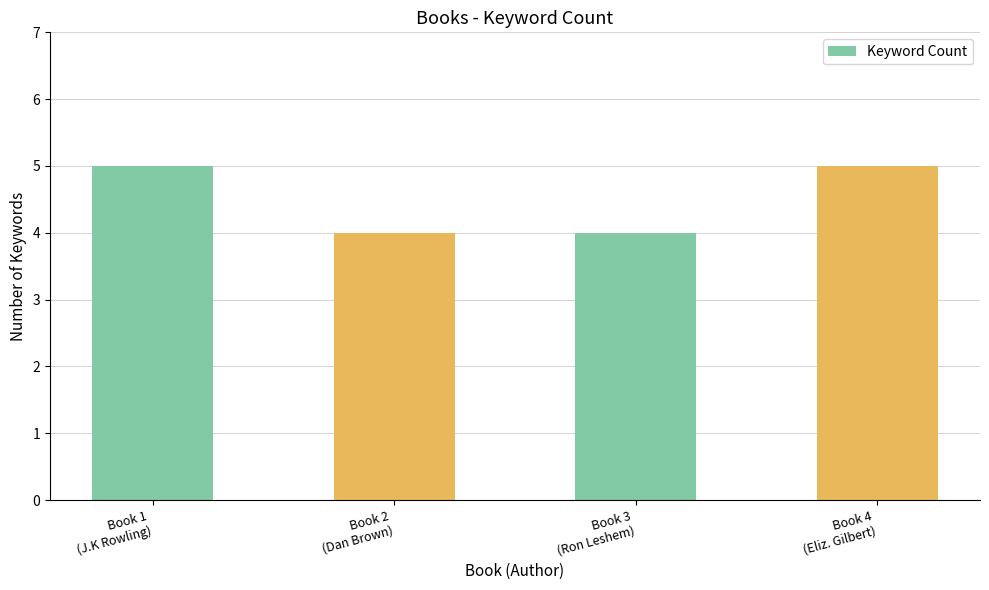

Approximately how many times larger is the value at Book 2
(Dan Brown) compared to Book 3
(Ron Leshem)?

1.0